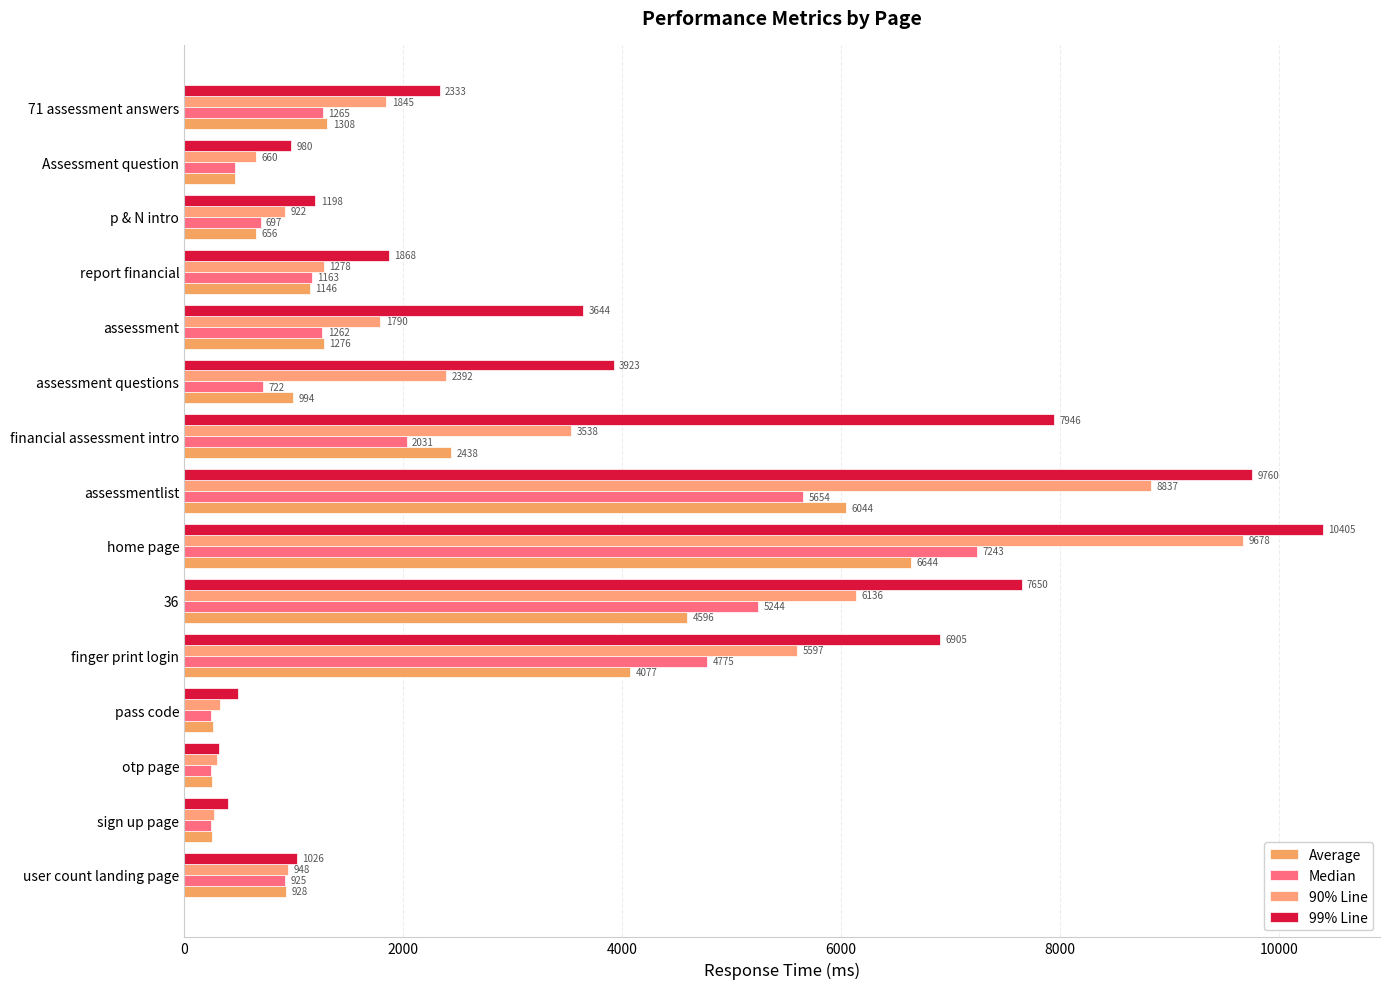

How many values in the Average series are below 1146?

7